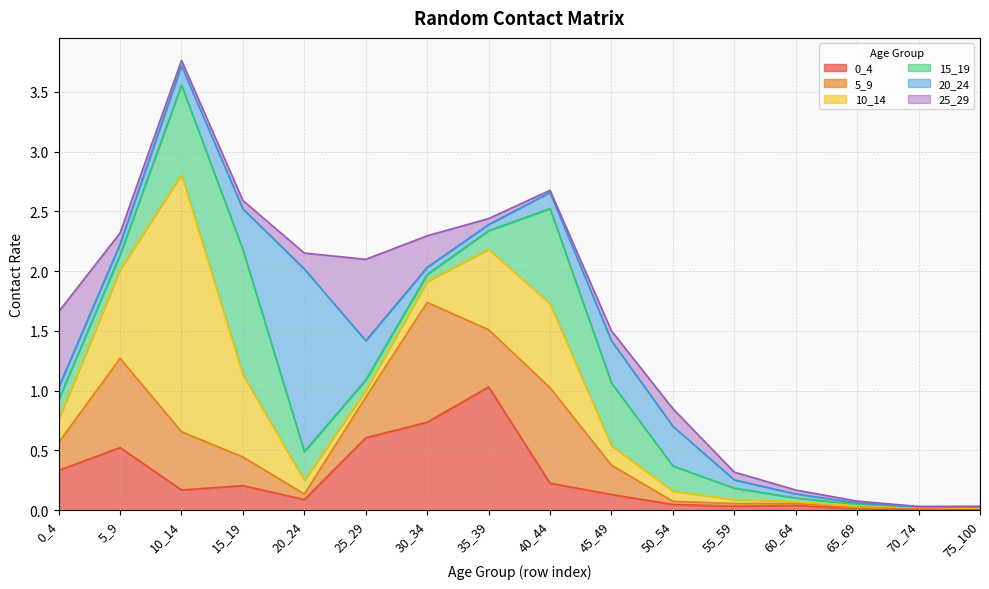

At which category does 20_24 reach its first local valley?

5_9